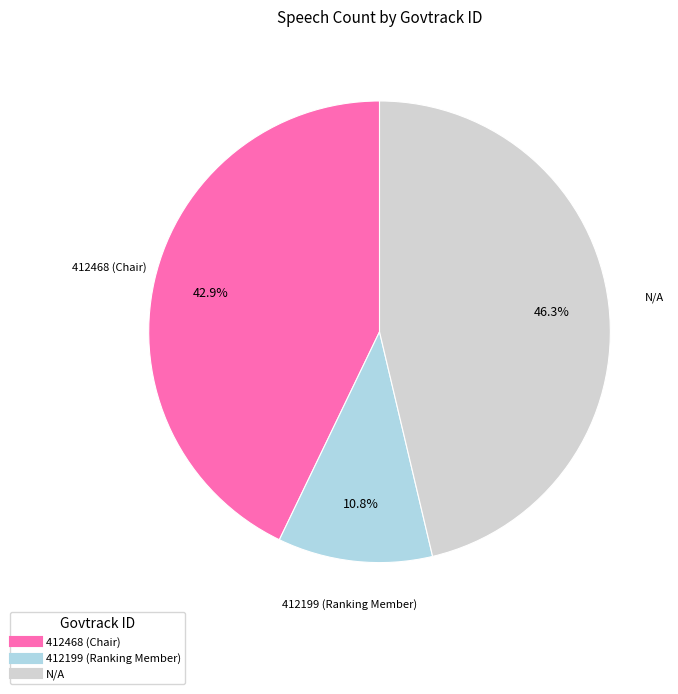

Does any single category account for the majority?

No